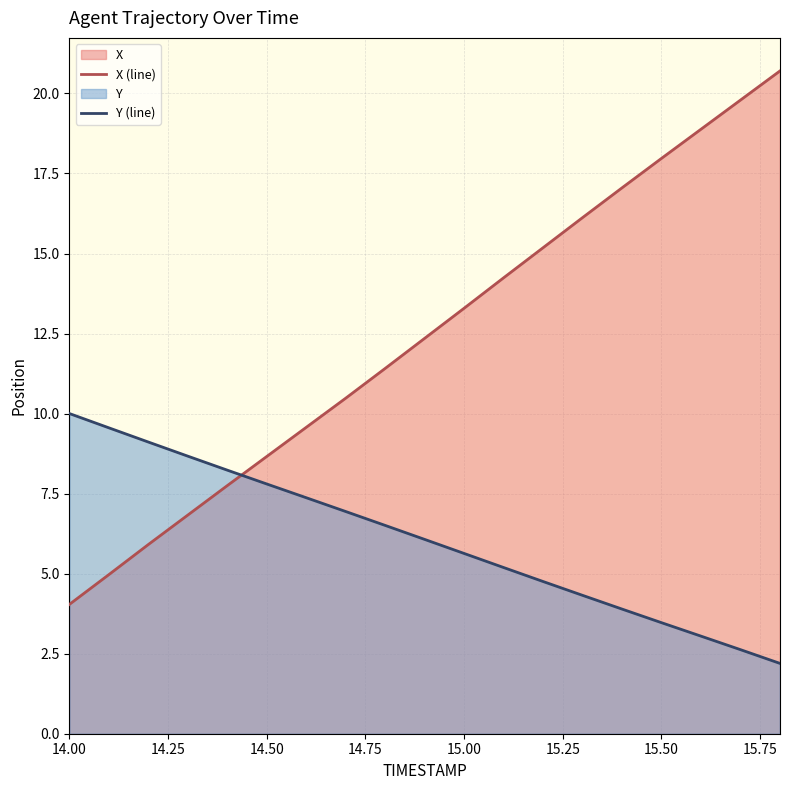

How many lines are shown in the chart?

2